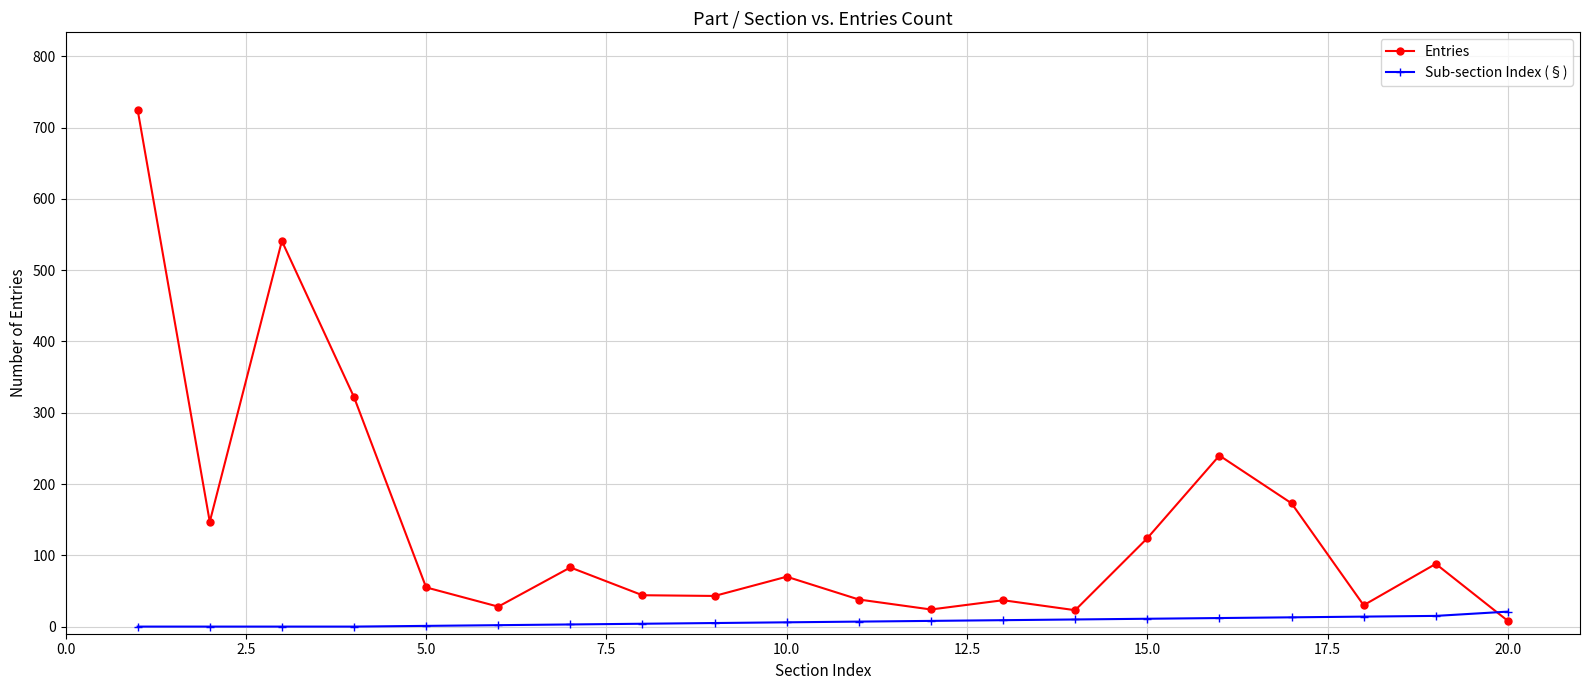

Which series has the widest spread of values?

Entries